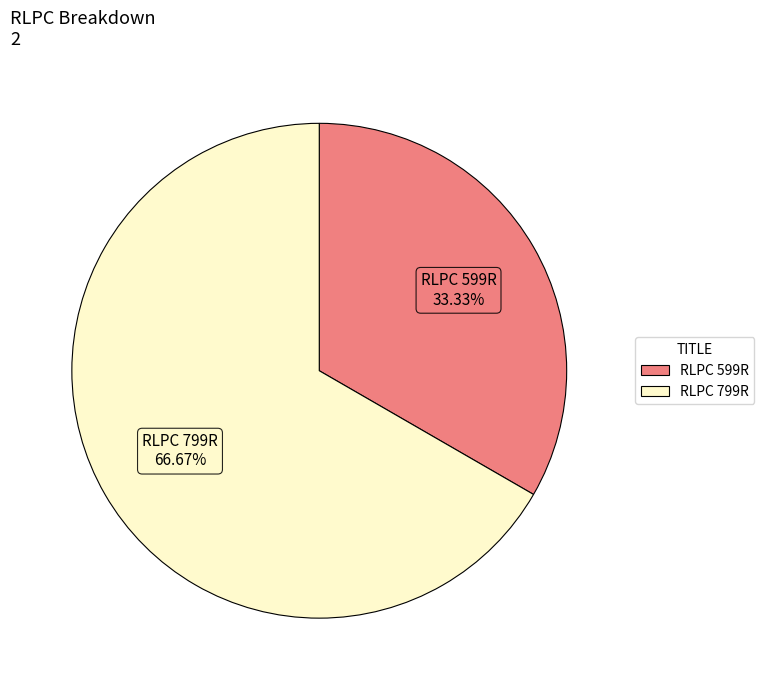

Is there a majority slice in this chart?

Yes